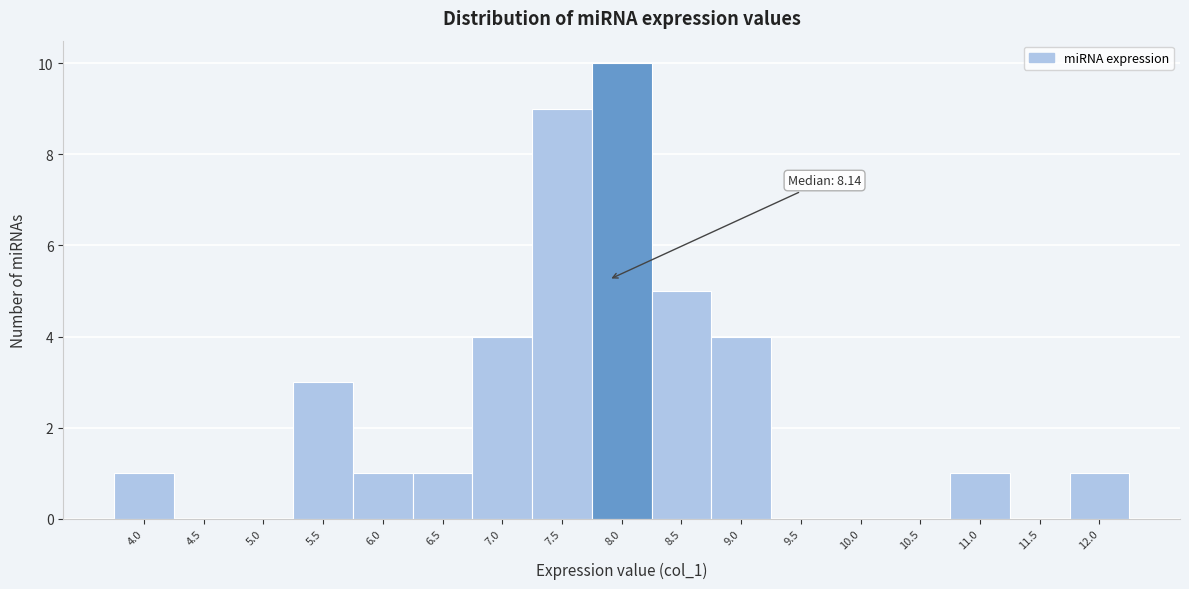

Reading left to right, transcribe all the data shown in this chart.

4.0=1	4.5=0	5.0=0	5.5=3	6.0=1	6.5=1	7.0=4	7.5=9	8.0=10	8.5=5	9.0=4	9.5=0	10.0=0	10.5=0	11.0=1	11.5=0	12.0=1